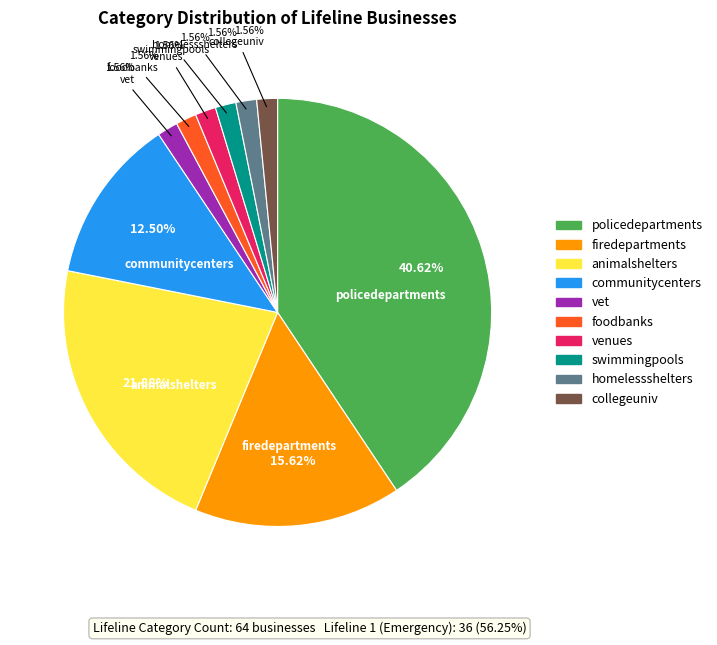

Between animalshelters and foodbanks, which is larger?

animalshelters